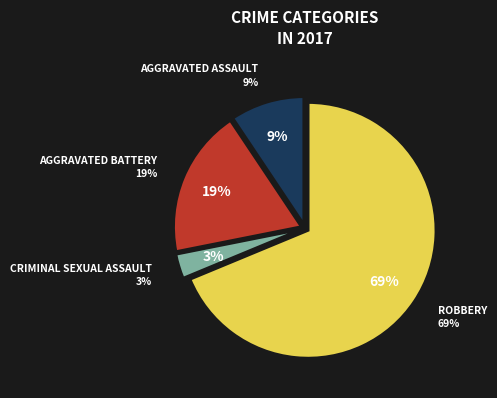

What portion of the pie excludes Aggravated Assault?

90.6%